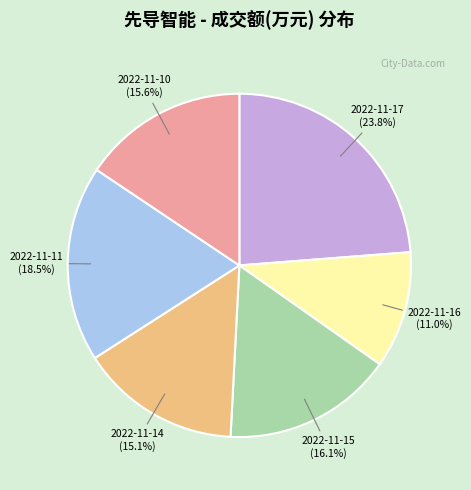

What is the largest slice in the pie chart?

2022-11-17